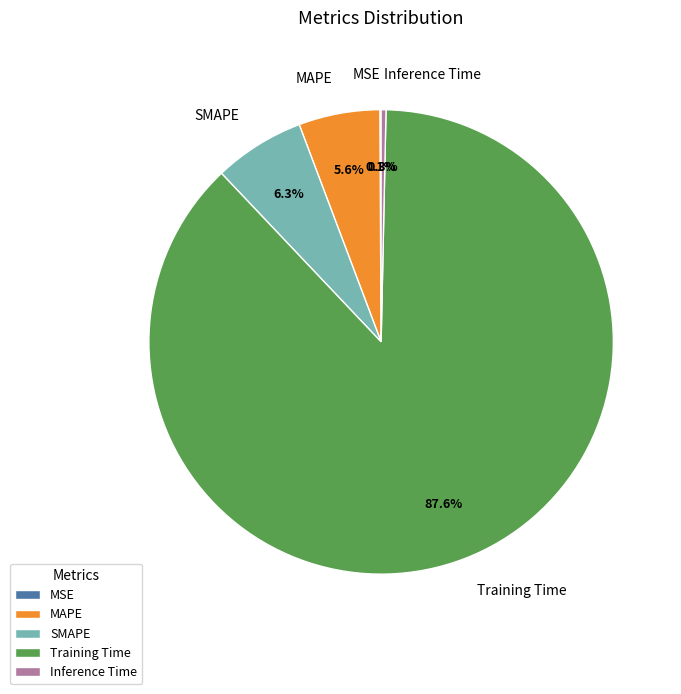

Is it true that MAPE is 6% of the pie?

True